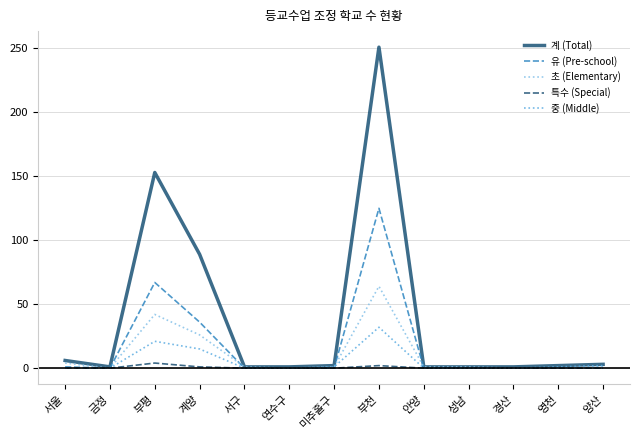

What is the difference between the 계 (Total) values at 서울 and 부평?

147